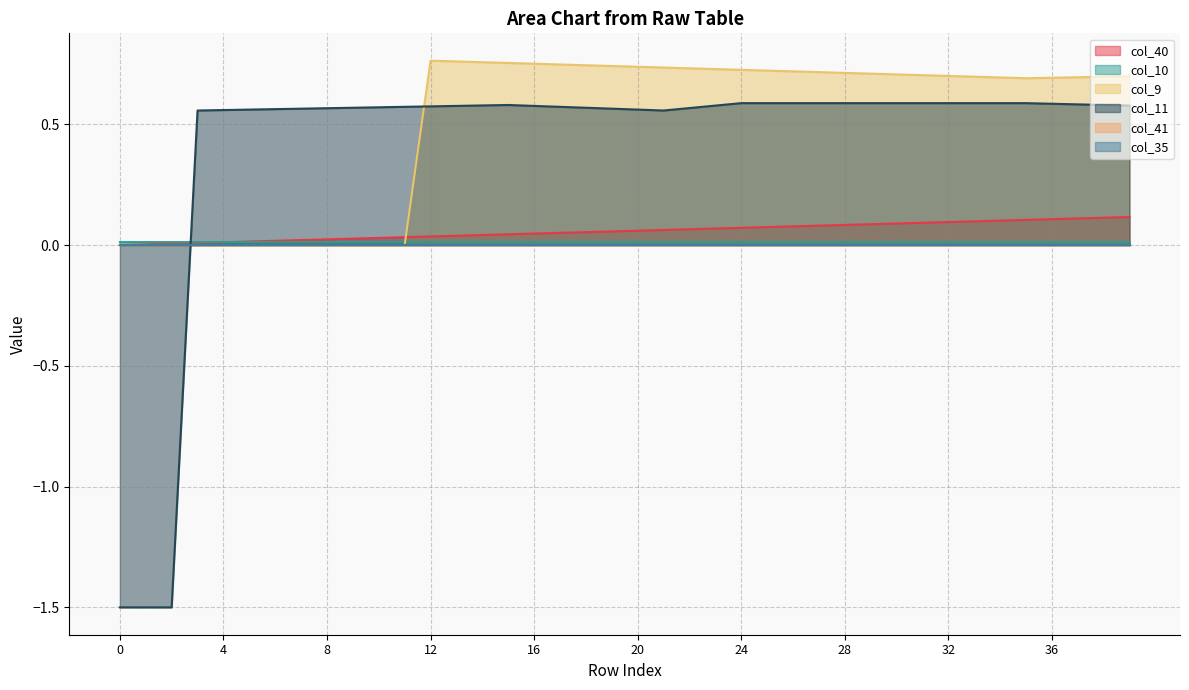

Which series ends up on top after the final intersection of col_10 and col_9?

col_9